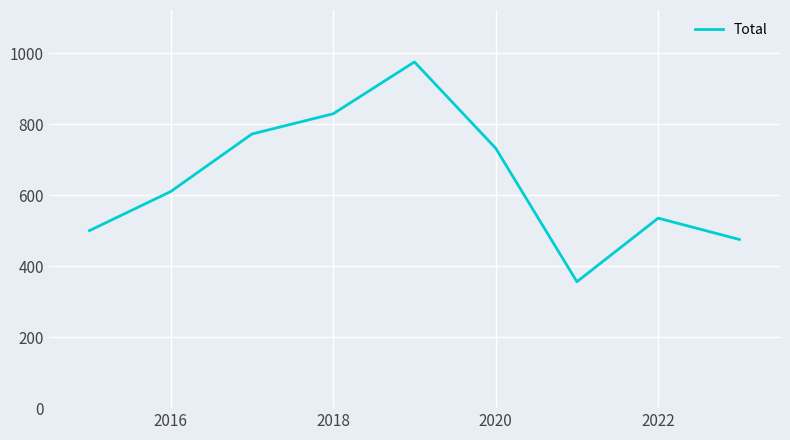

What is the greatest value displayed?

975